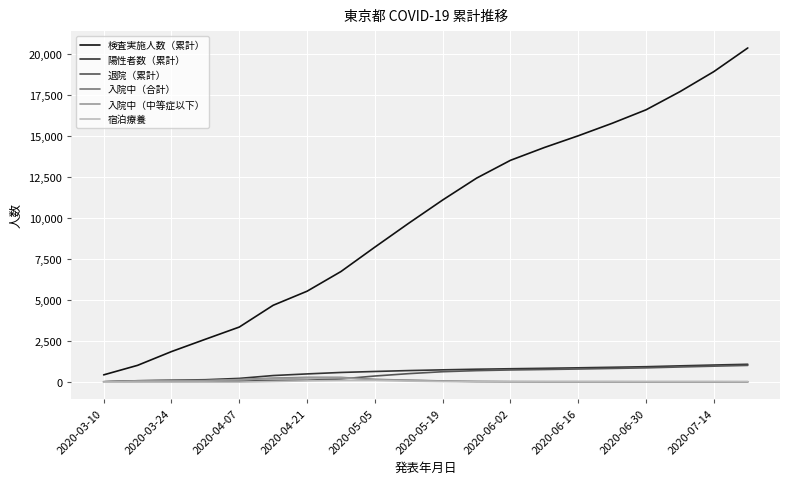

What is the greatest value displayed?

20363